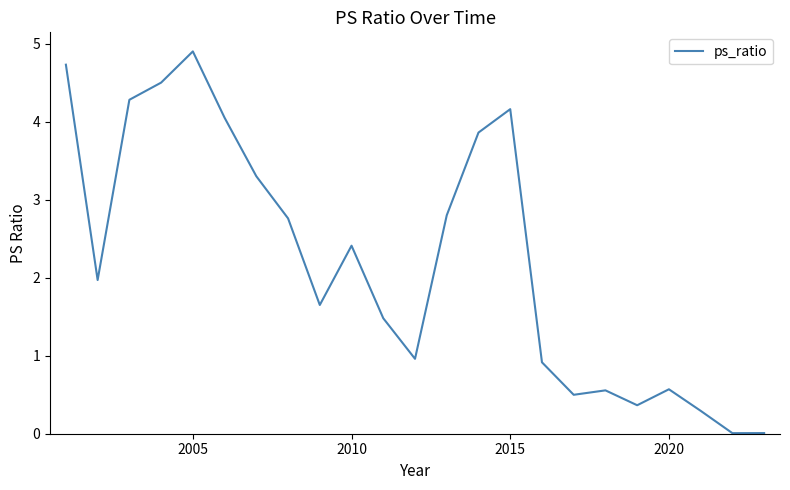

What is the maximum value shown in the chart?

4.9